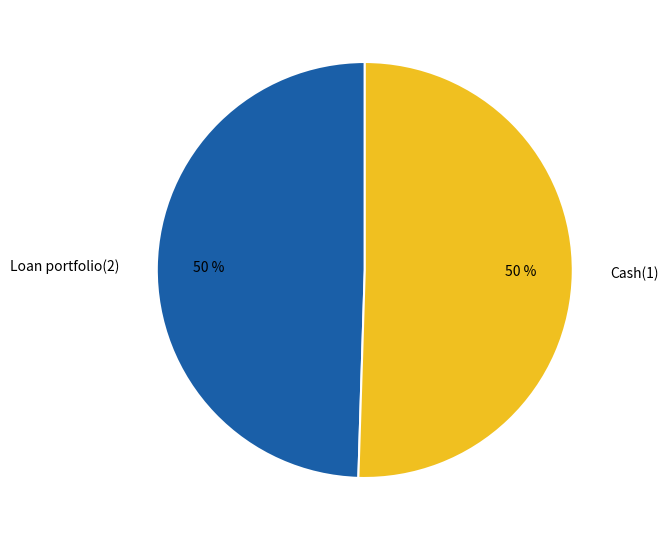

How many segments does this pie chart have?

2